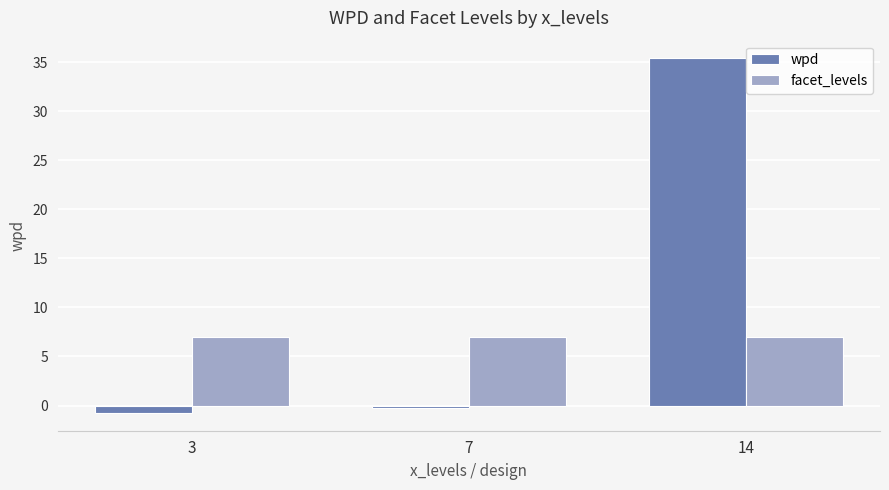

Does the chart contain any negative values?

Yes